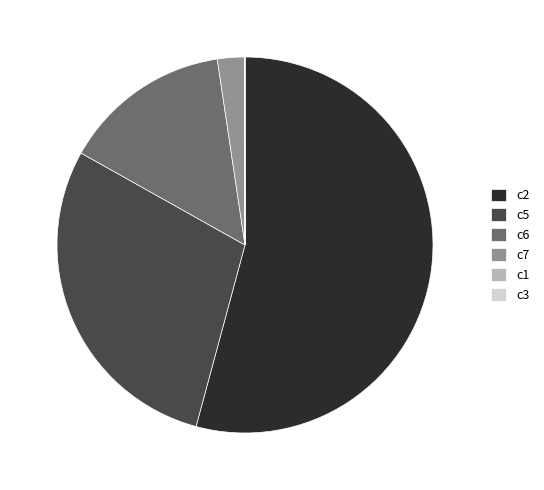

The c6 slice represents 27% of the pie. True or false?

False